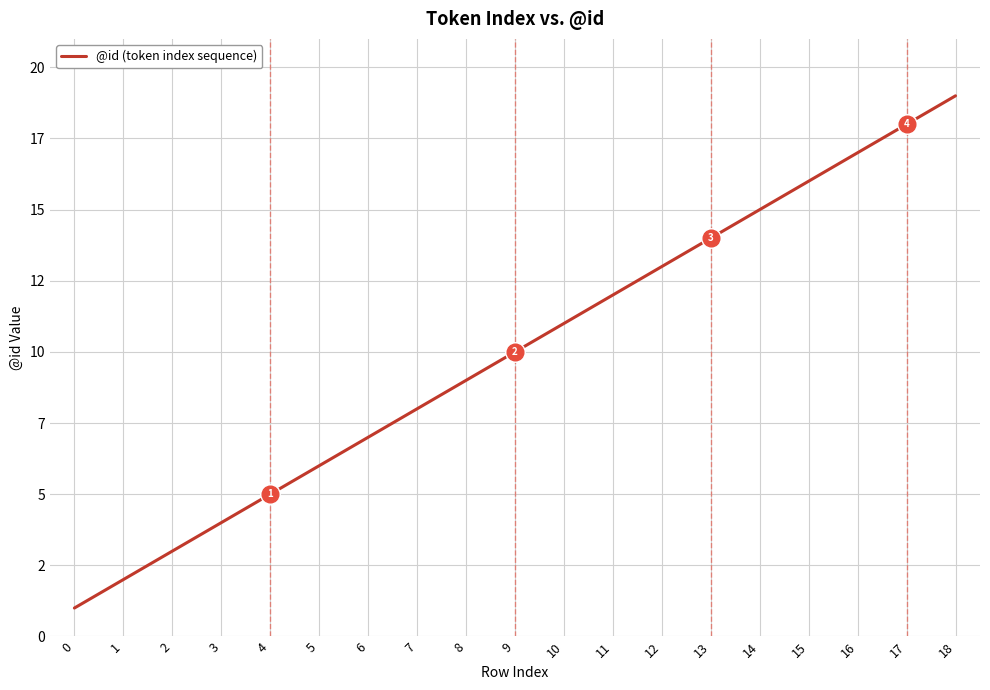

What is the sum of the values at 16 and 2?

20